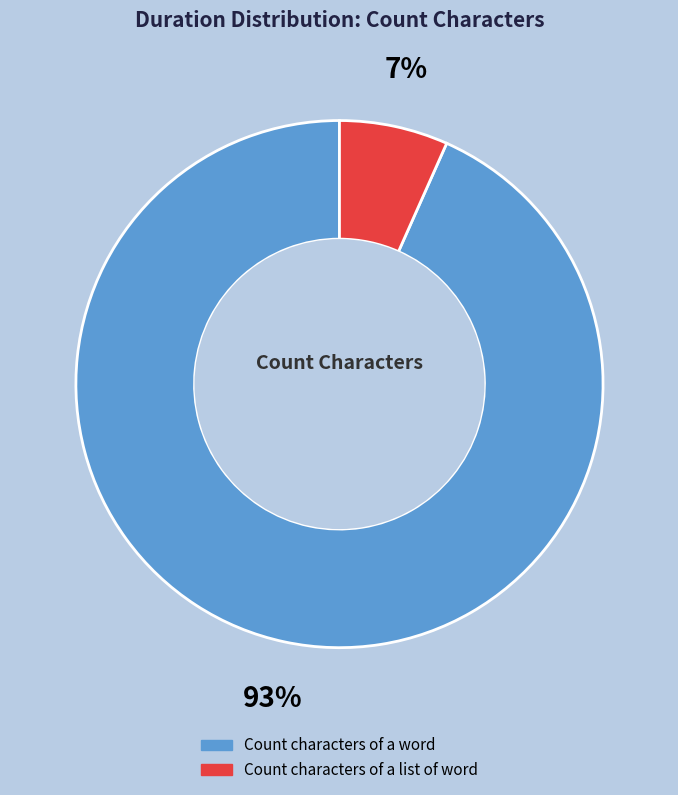

True or false: Count characters of a word accounts for 99% of the total.

False